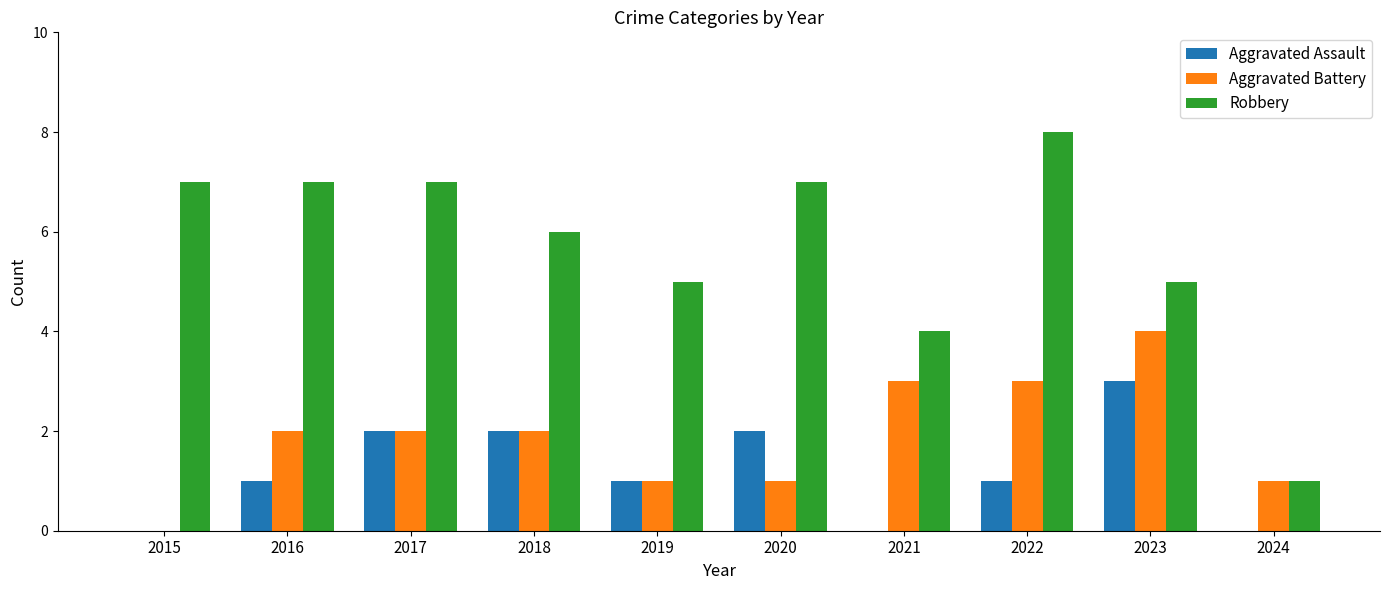

What value does the Robbery series have at 2019?

5